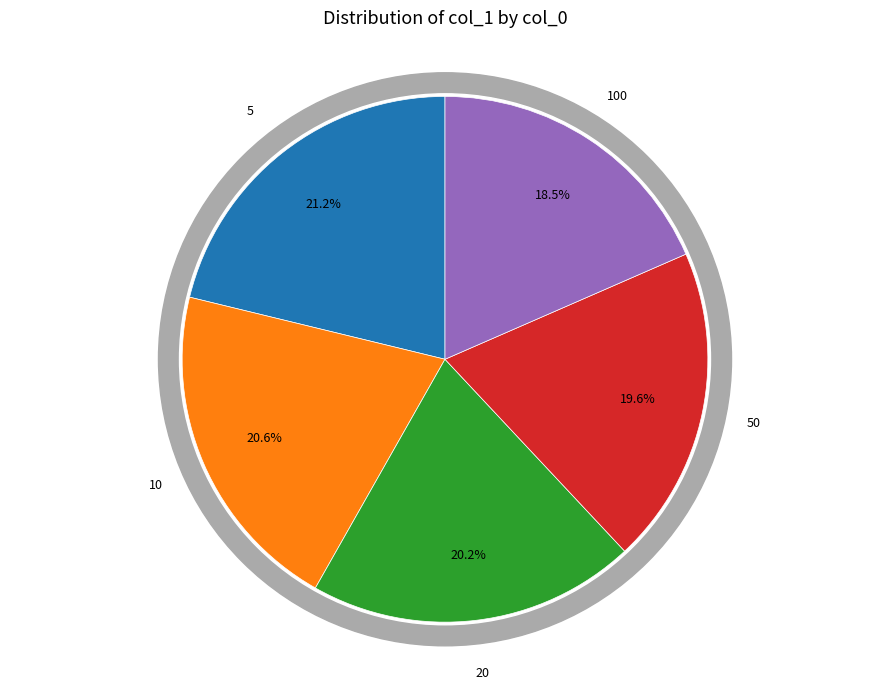

Is it true that 20 is 11% of the pie?

False